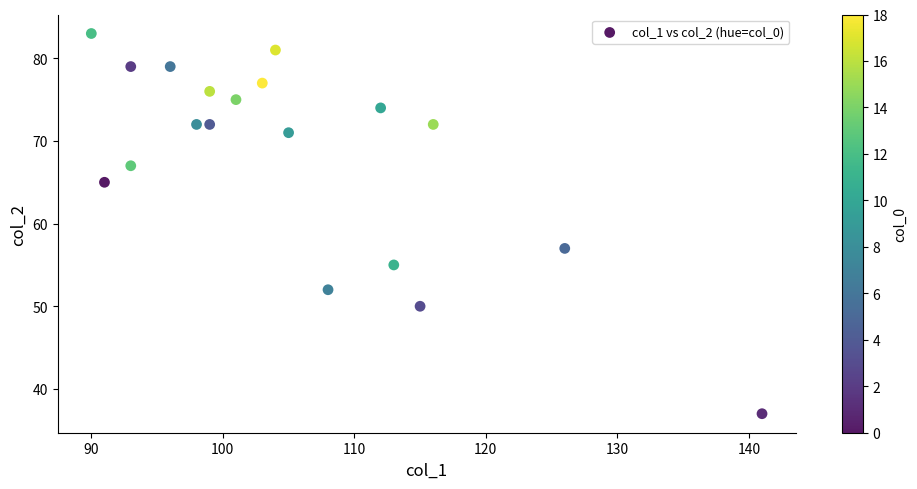

What Y value in the scatter plot is closest to 60?

57